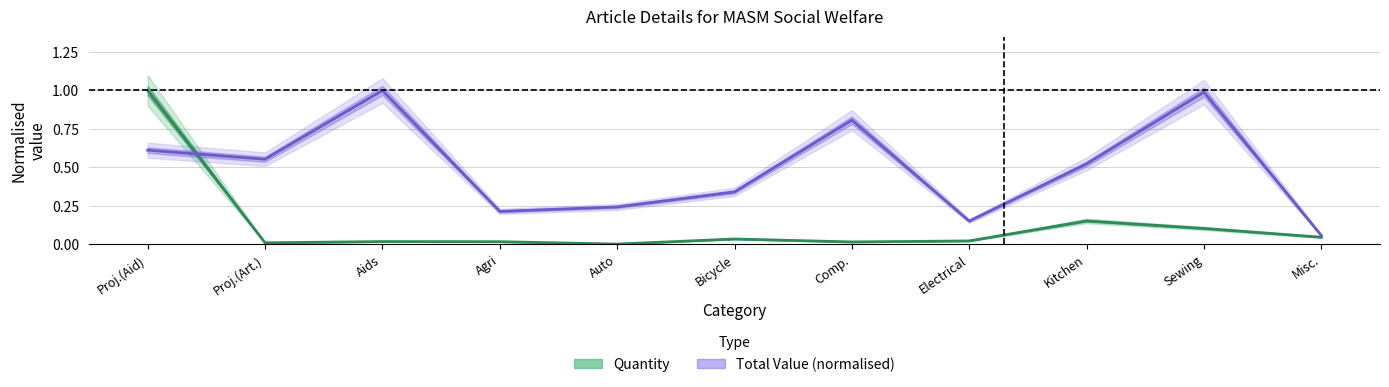

What is the difference between the maximum and minimum values in the Total Value (normalised) series?

0.9